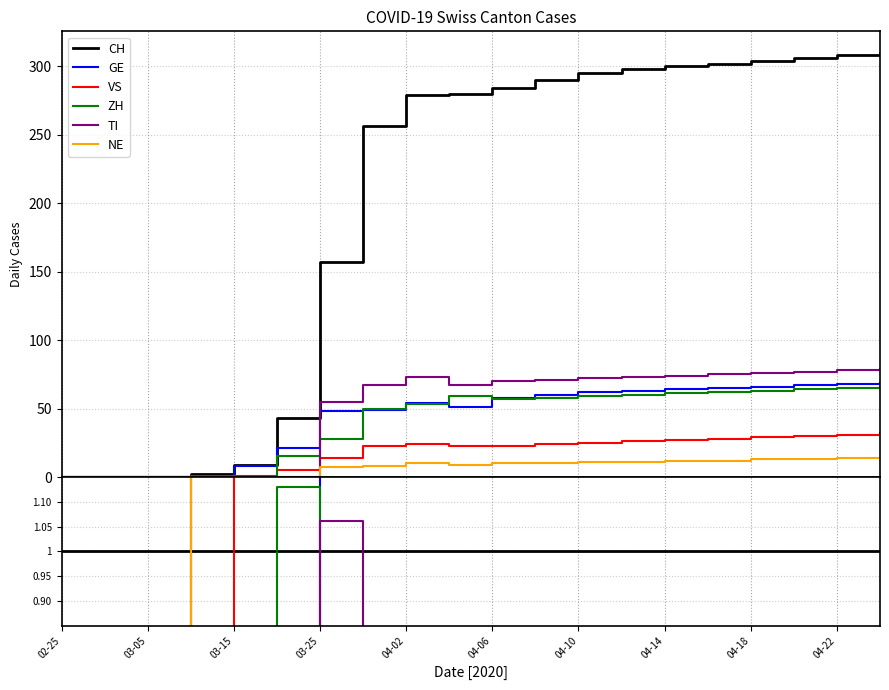

What is the total value across all series at 04-10?

524